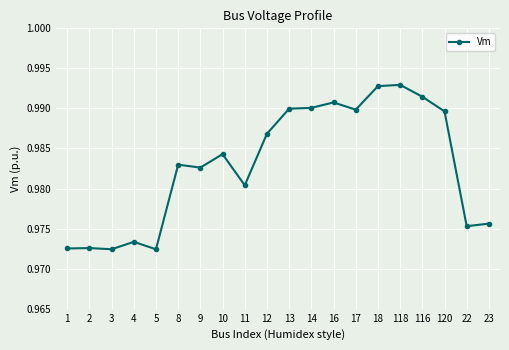

How many series are shown in this chart?

1